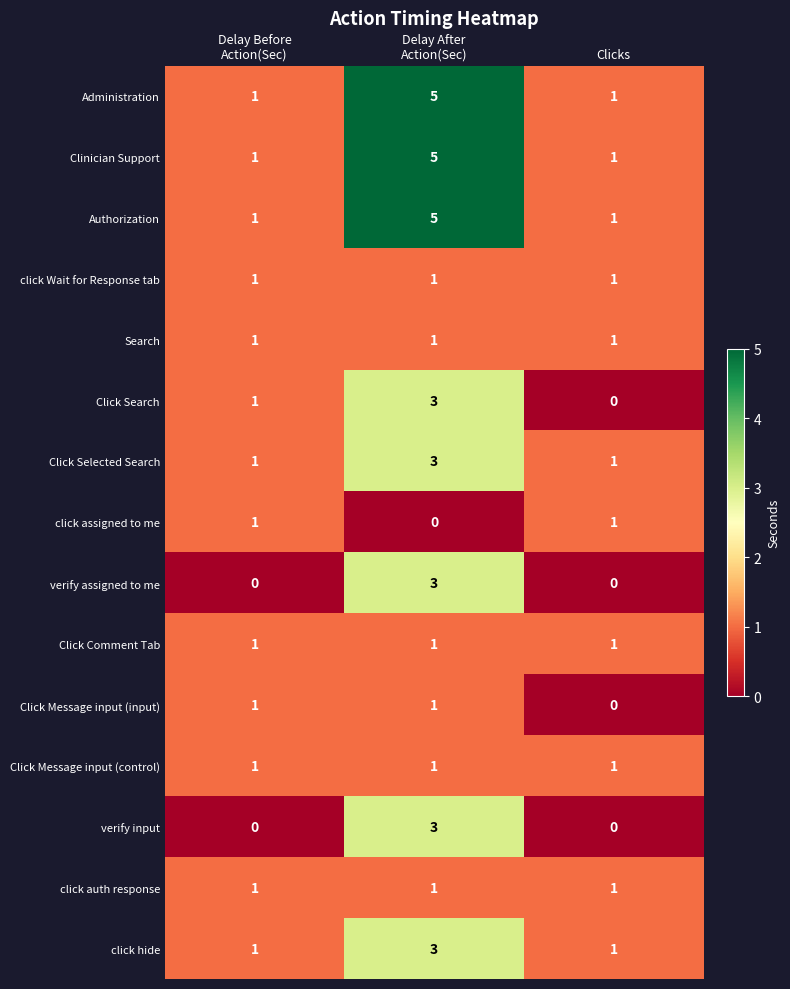

Count the verify input values in the range 0 to 3.

3